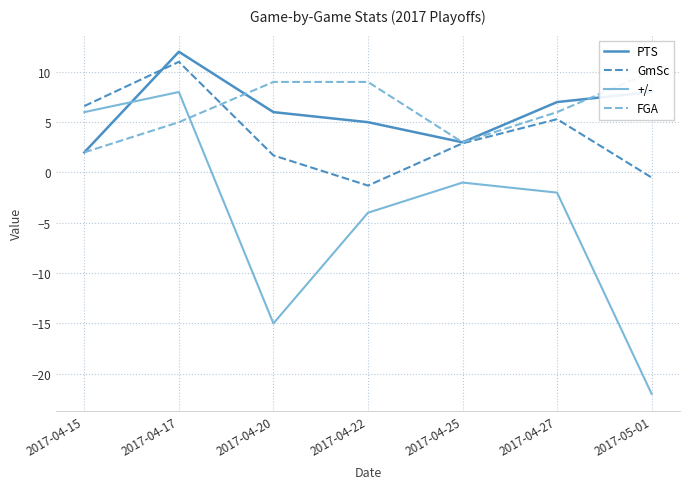

Which has a higher value, 2017-04-22 or 2017-04-17?

2017-04-17